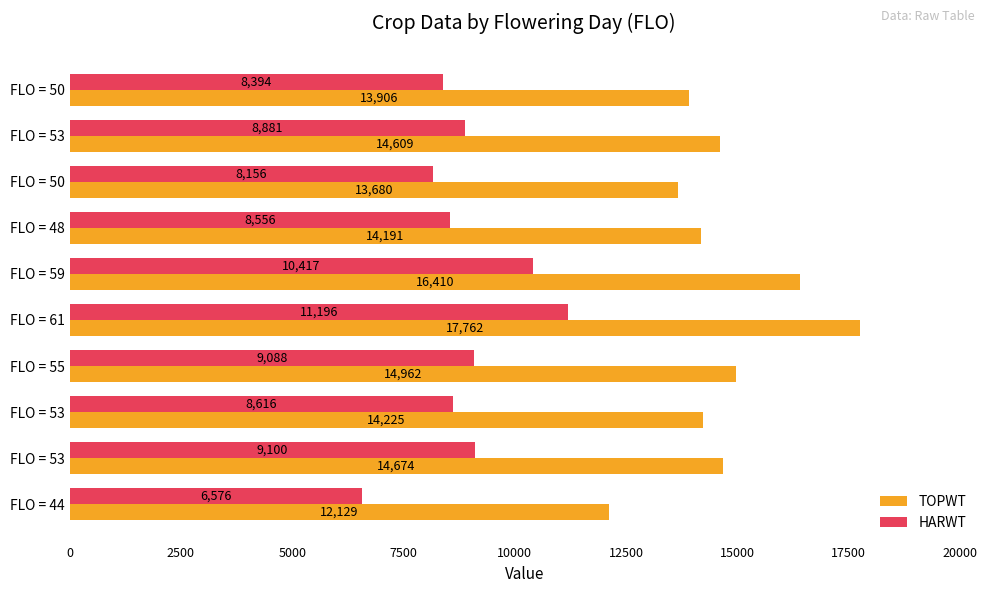

How many data points in TOPWT are less than 14609?

5